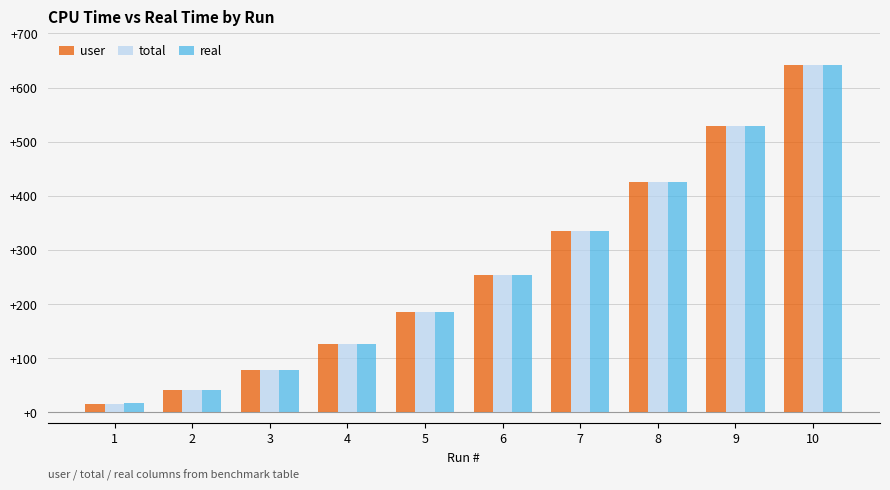

Which series has the largest range (max minus min)?

real